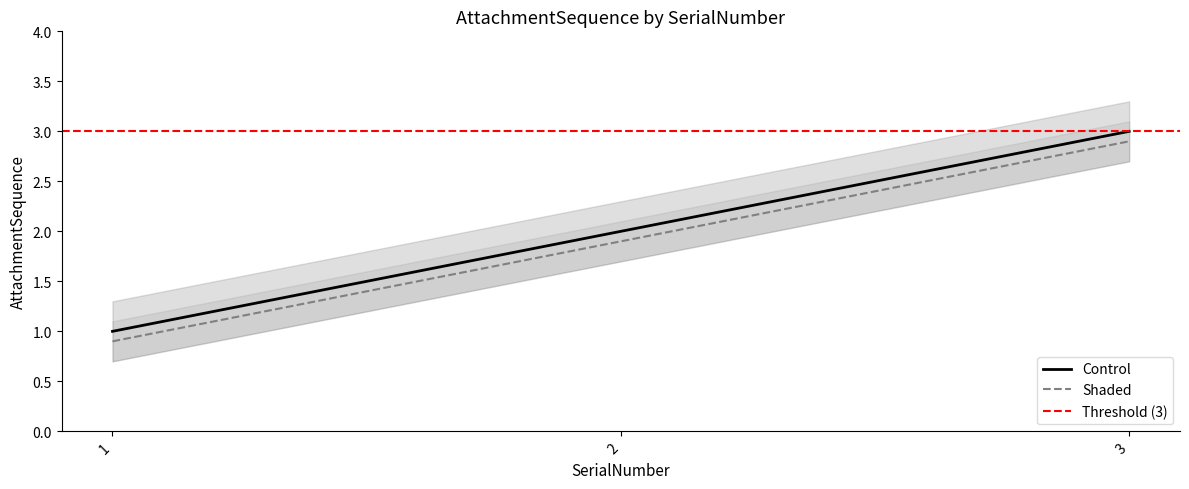

What is the change in value from 2 to 3?

+1